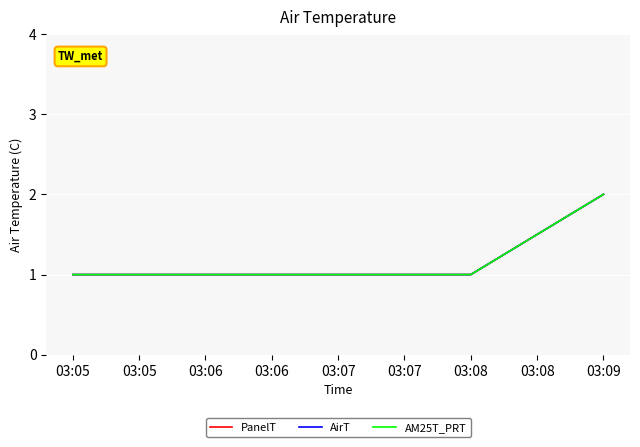

How many lines are shown in the chart?

3